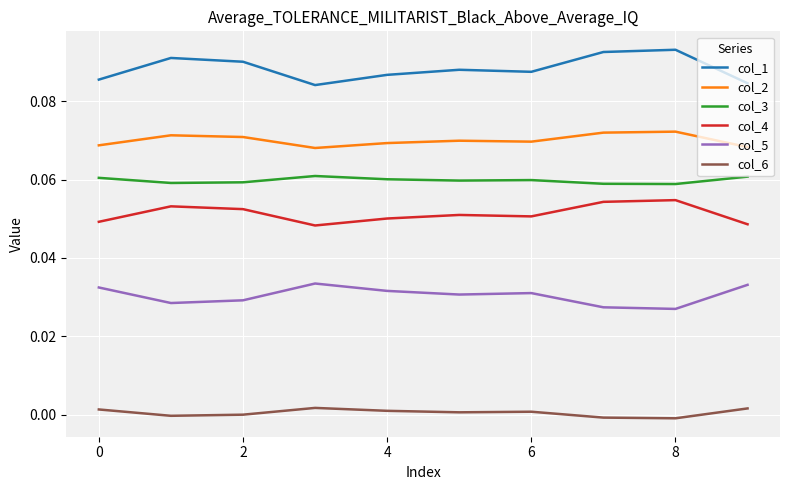

List the series in order of their peak value, lowest first.

col_6, col_5, col_4, col_3, col_2, col_1